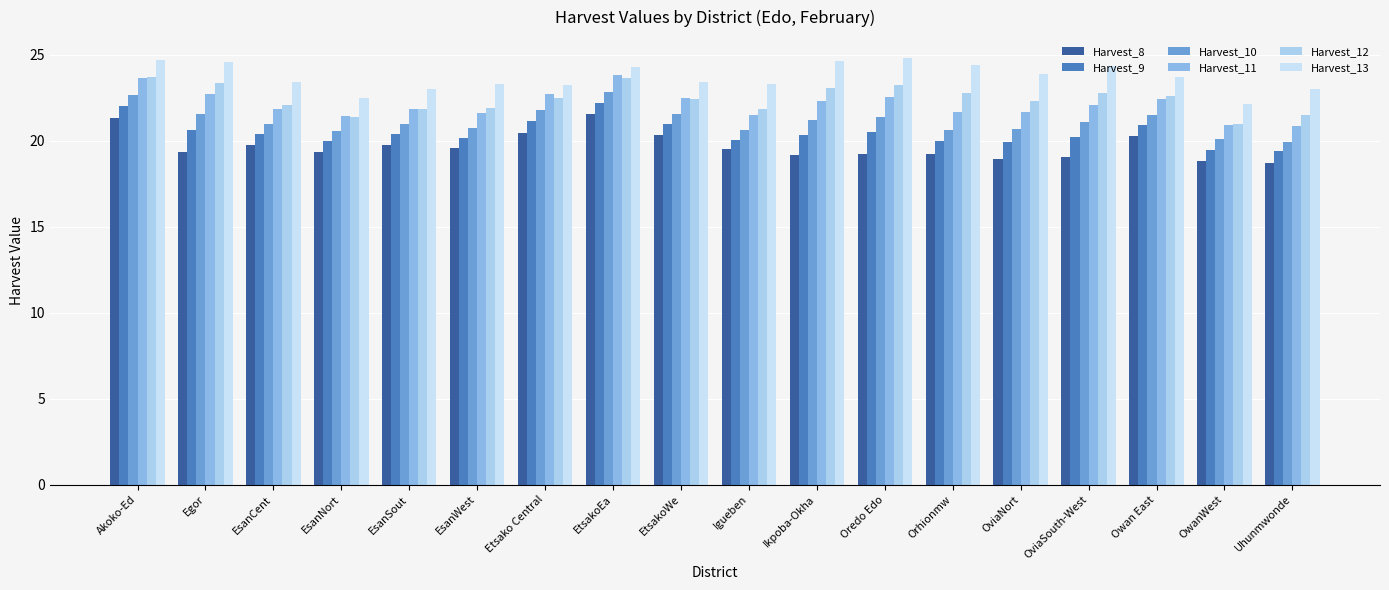

What is the difference between the maximum and minimum values in the Harvest_11 series?

3.0